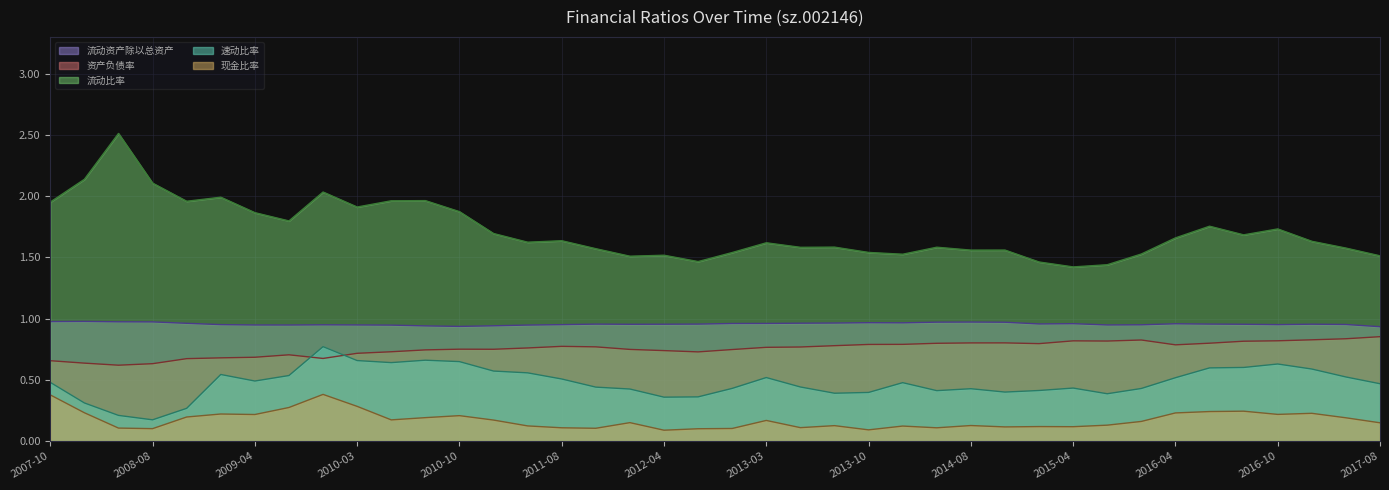

What is the difference between the second highest and second lowest values in the 流动比率 series?

0.7